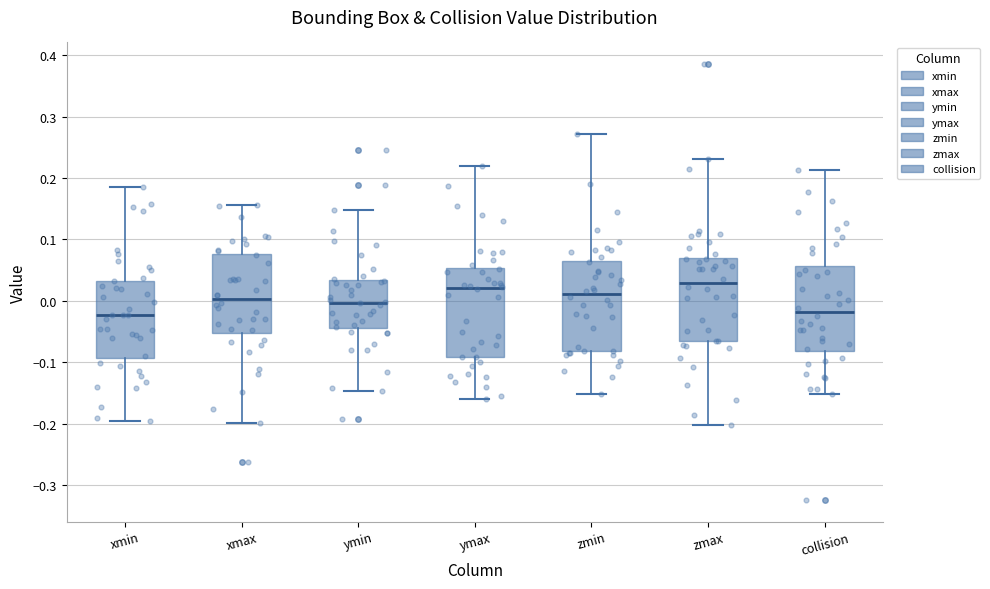

Reading left to right, transcribe this box plot: for each box, give where its median line is, the range the box spans, and where its two whiskers end, as read against the y-axis. The values are not printed on the chart, so give them approximately, as read against the axis.

xmin: median -0.02, box -0.09 to 0.03, whiskers -0.20 to 0.19
xmax: median 0.00, box -0.05 to 0.08, whiskers -0.20 to 0.16
ymin: median 0.00, box -0.04 to 0.03, whiskers -0.15 to 0.15
ymax: median 0.02, box -0.09 to 0.05, whiskers -0.16 to 0.22
zmin: median 0.01, box -0.08 to 0.06, whiskers -0.15 to 0.27
zmax: median 0.03, box -0.07 to 0.07, whiskers -0.20 to 0.23
collision: median -0.02, box -0.08 to 0.06, whiskers -0.15 to 0.21